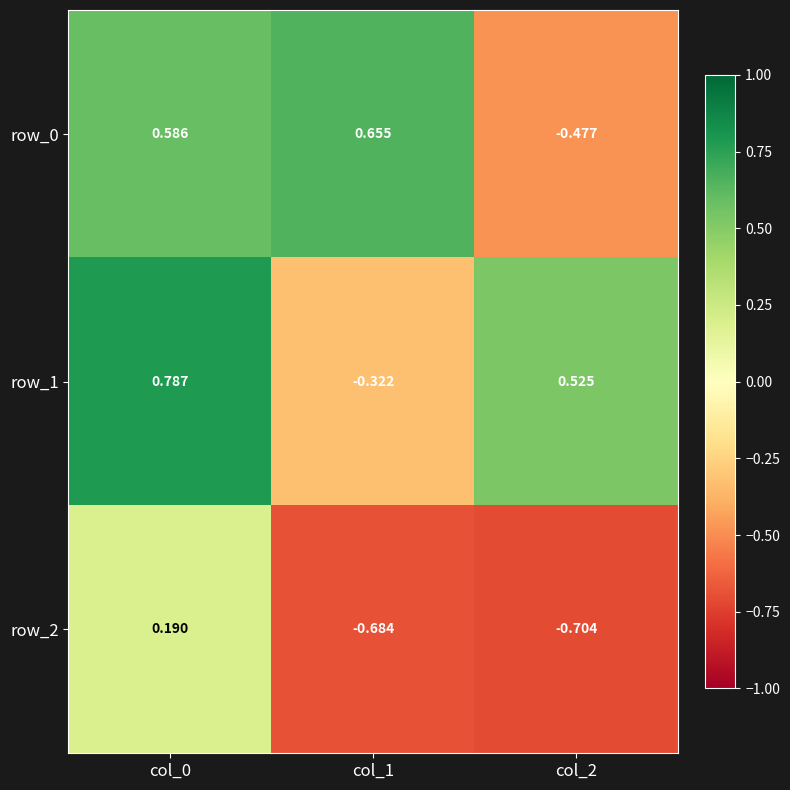

At which category does the chart reach its peak across all series?

col_0